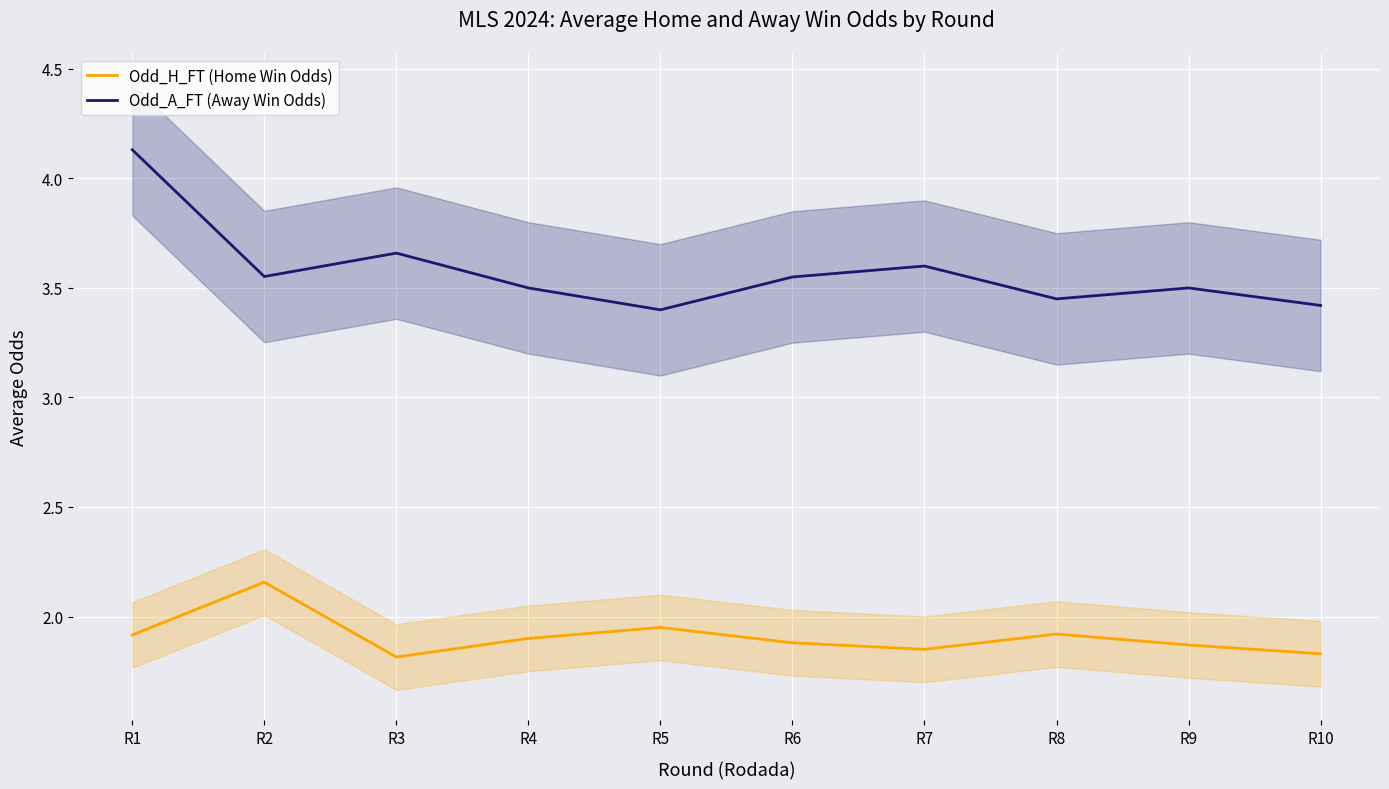

What is the maximum value shown in the chart?

4.1